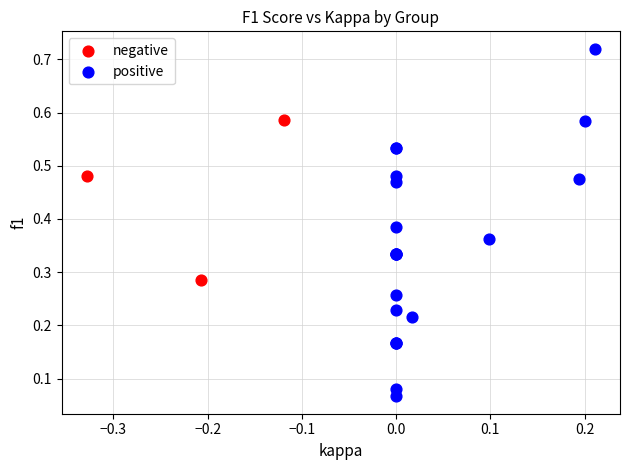

Which series contains the highest Y value?

positive